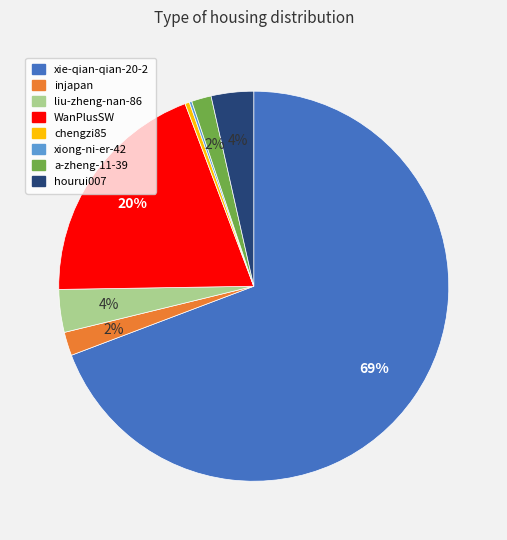

The WanPlusSW slice represents 20% of the pie. True or false?

True